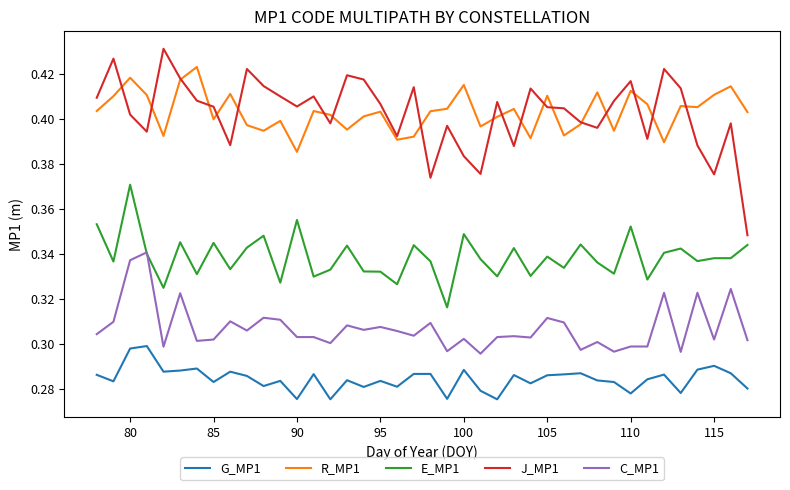

Count the number of data series in this chart.

5